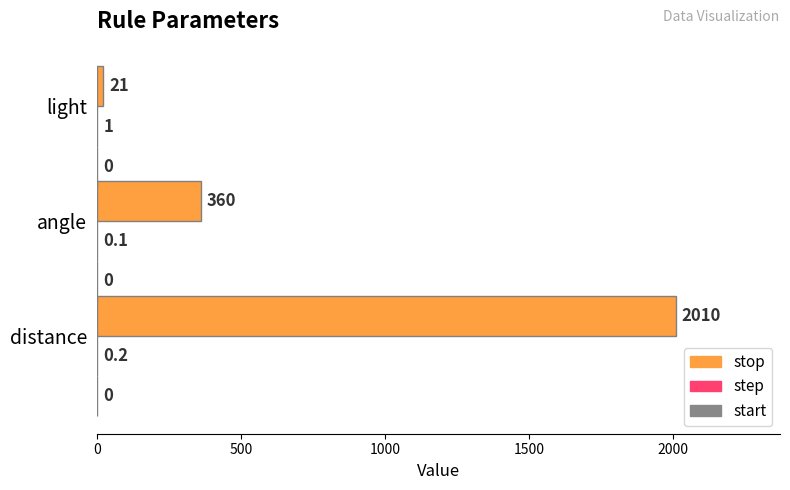

What is the sum of all stop values?

2391.0